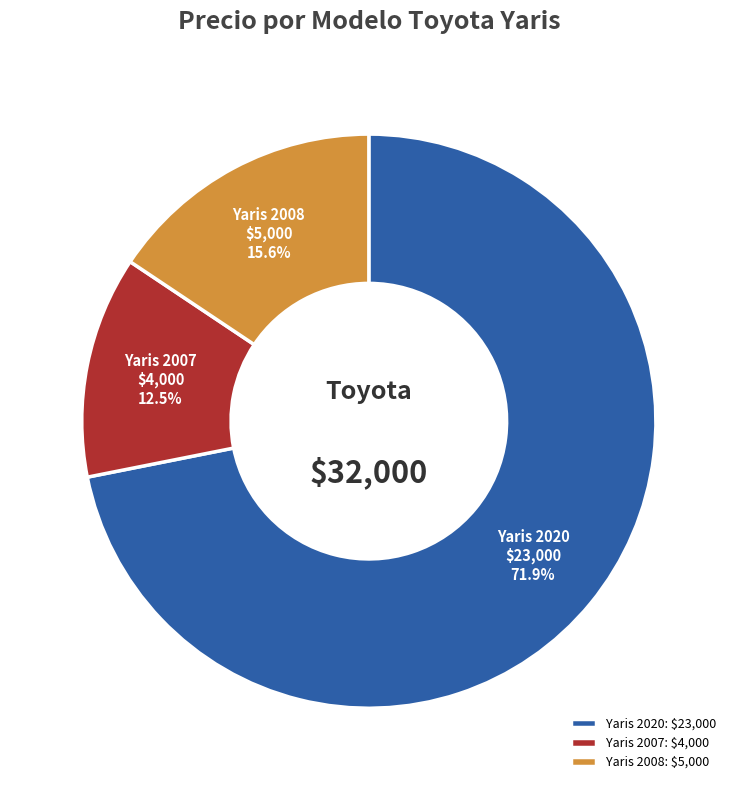

Rank the categories by value from lowest to highest.

Yaris 2007, Yaris 2008, Yaris 2020